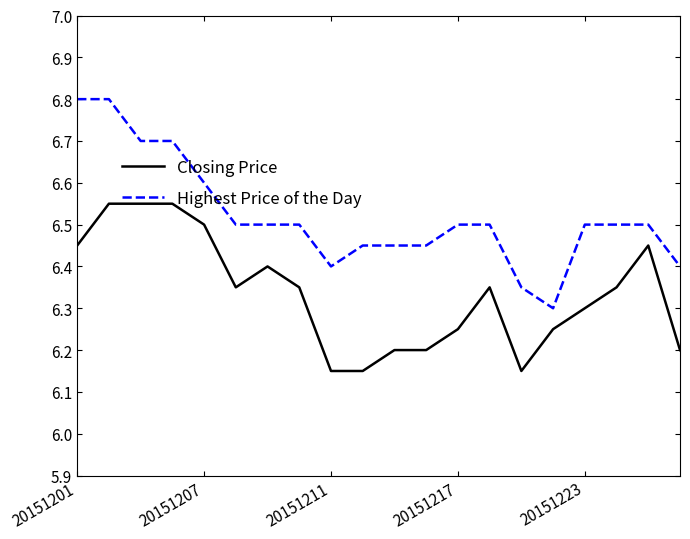

How many categories are shown in the chart?

20